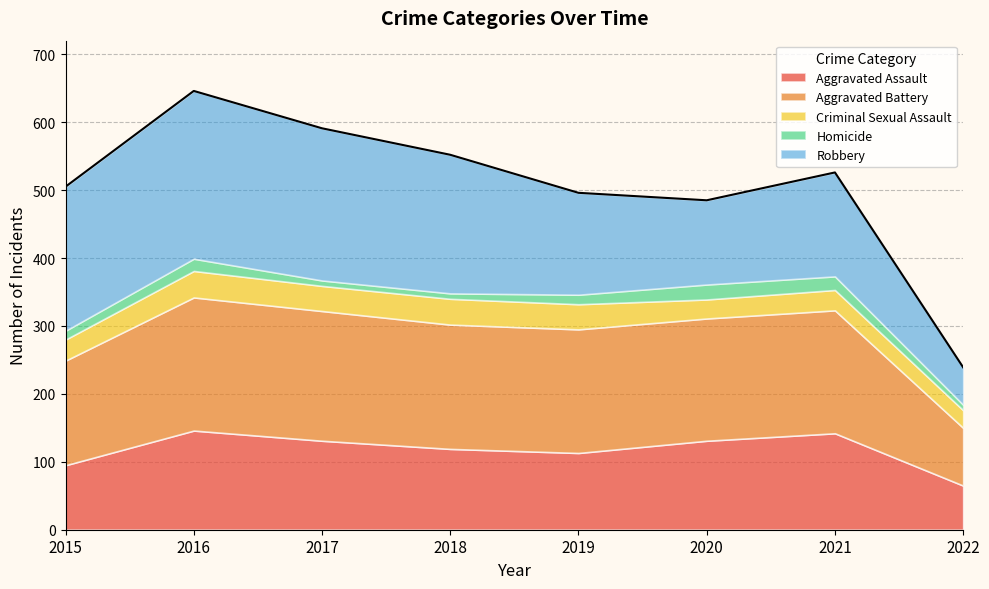

What is the difference between the maximum and minimum values in the Aggravated Assault series?

81